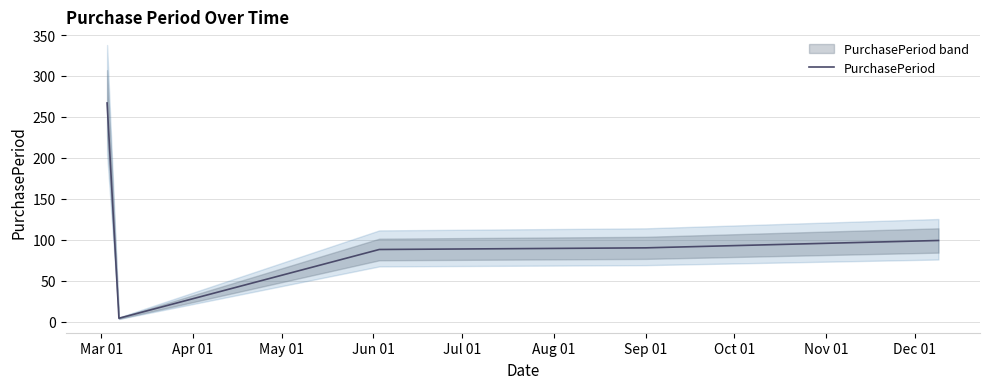

How many lines are shown in the chart?

1